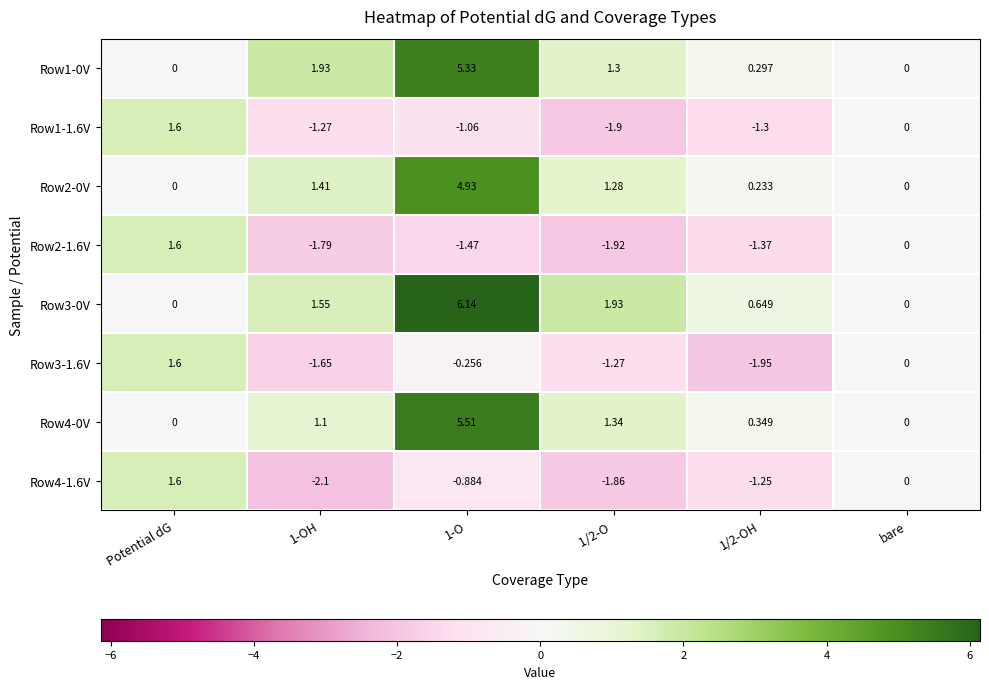

At which label does Row2-1.6V first exceed -1?

Potential dG